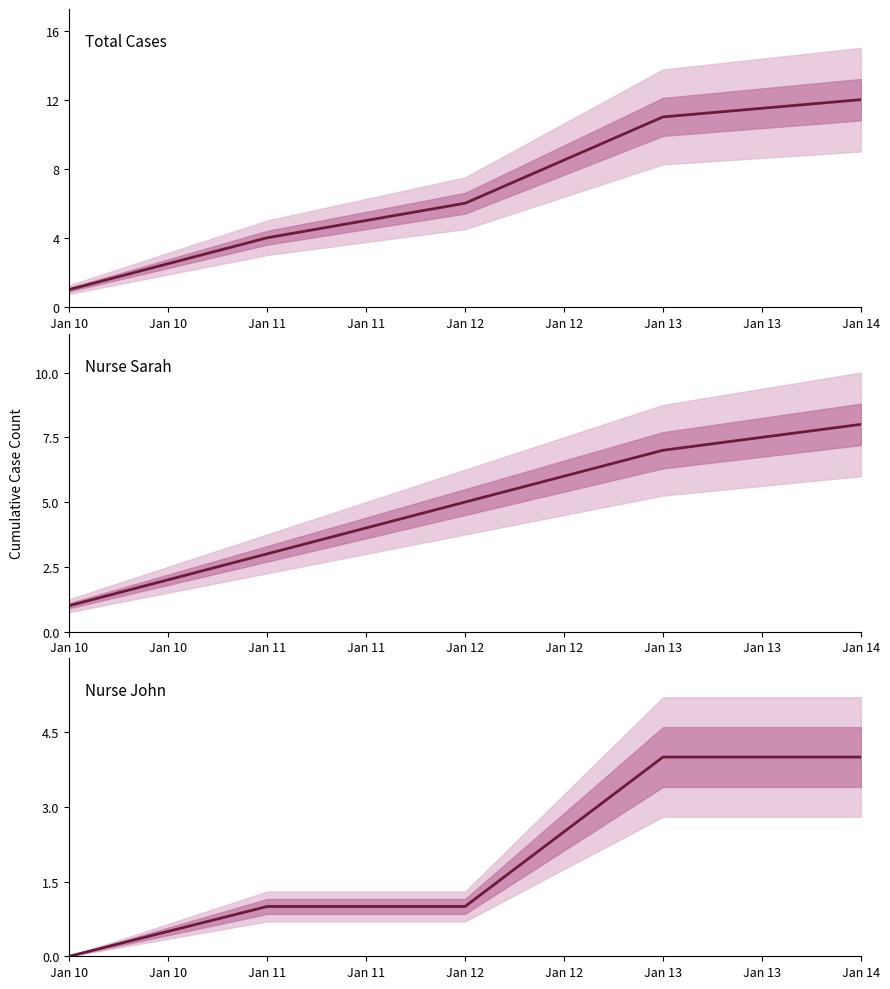

What are all the series names shown in the legend?

Total Cases, Nurse Sarah, Nurse John